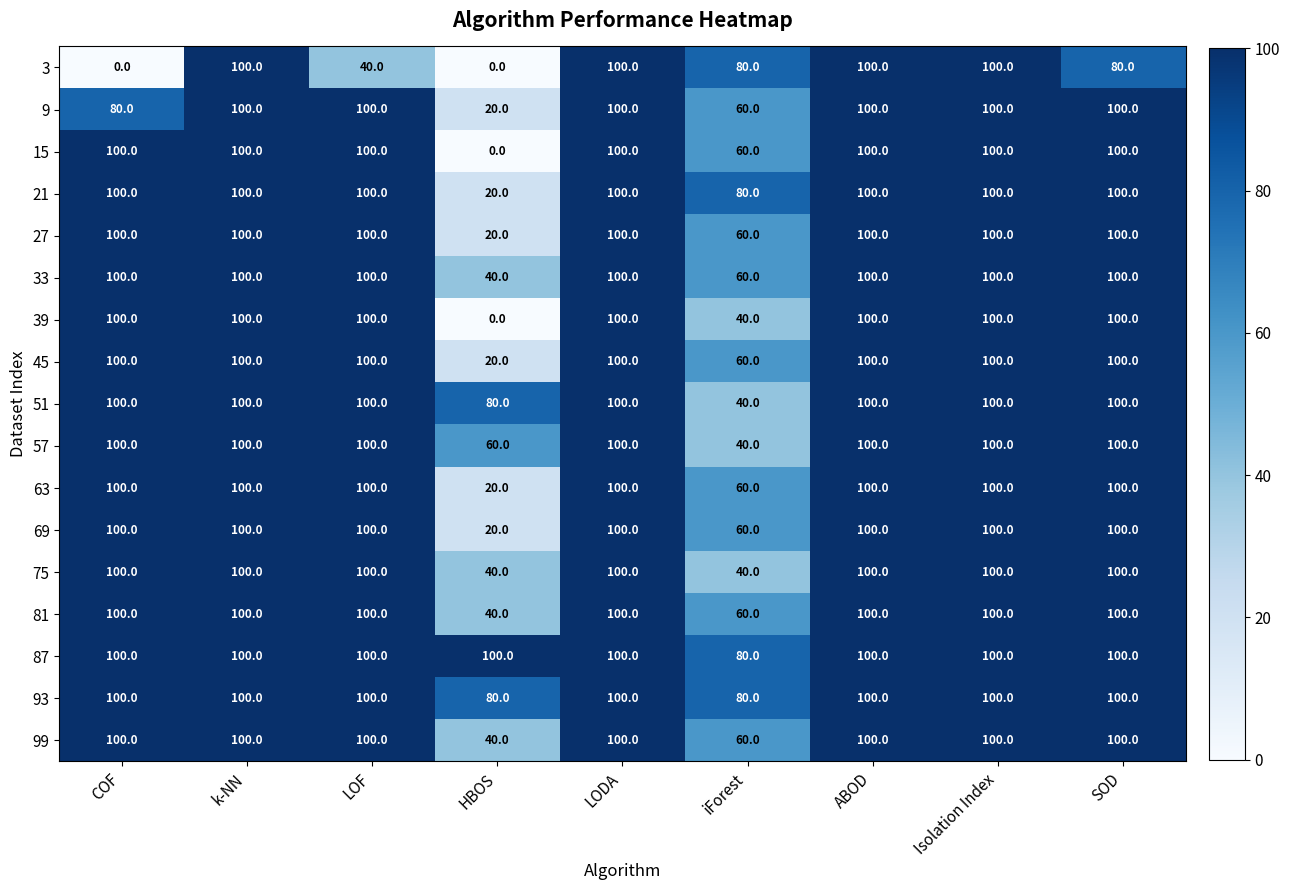

What is the total value across all series at HBOS?

600